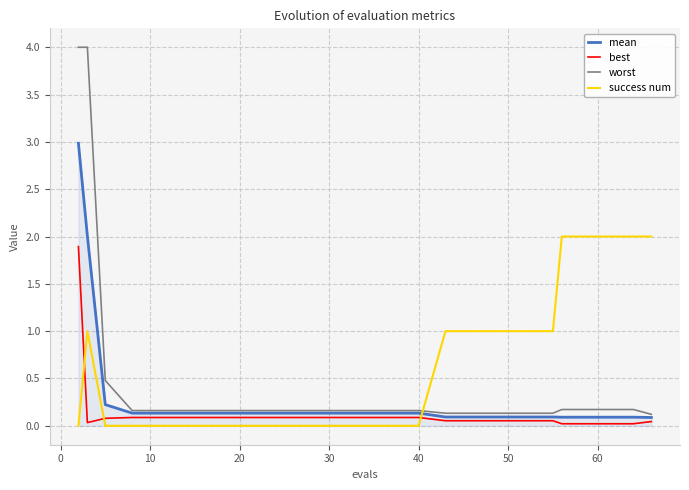

Which series has the widest spread of values?

worst